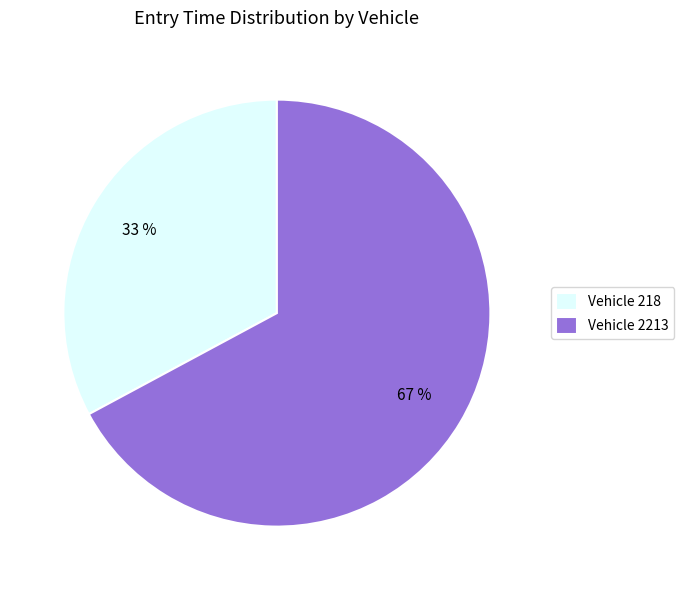

Is there a majority slice in this chart?

Yes